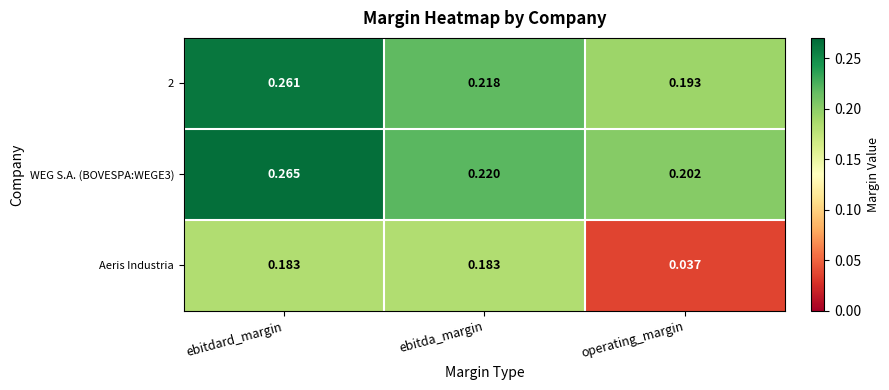

Which series changed the most between ebitda_margin and operating_margin?

Aeris Industria